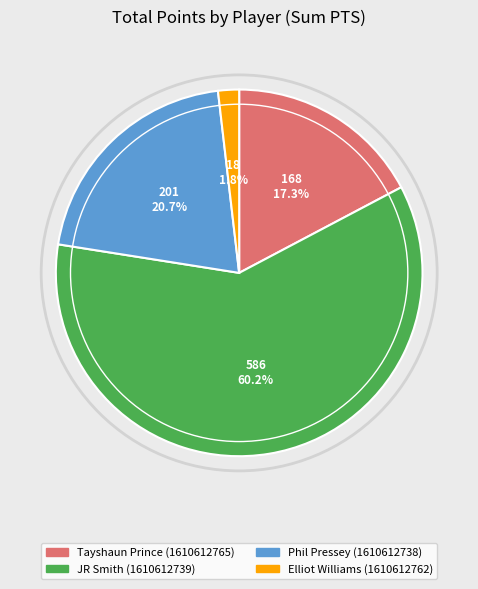

Which has a higher value, Elliot Williams or Tayshaun Prince?

Tayshaun Prince